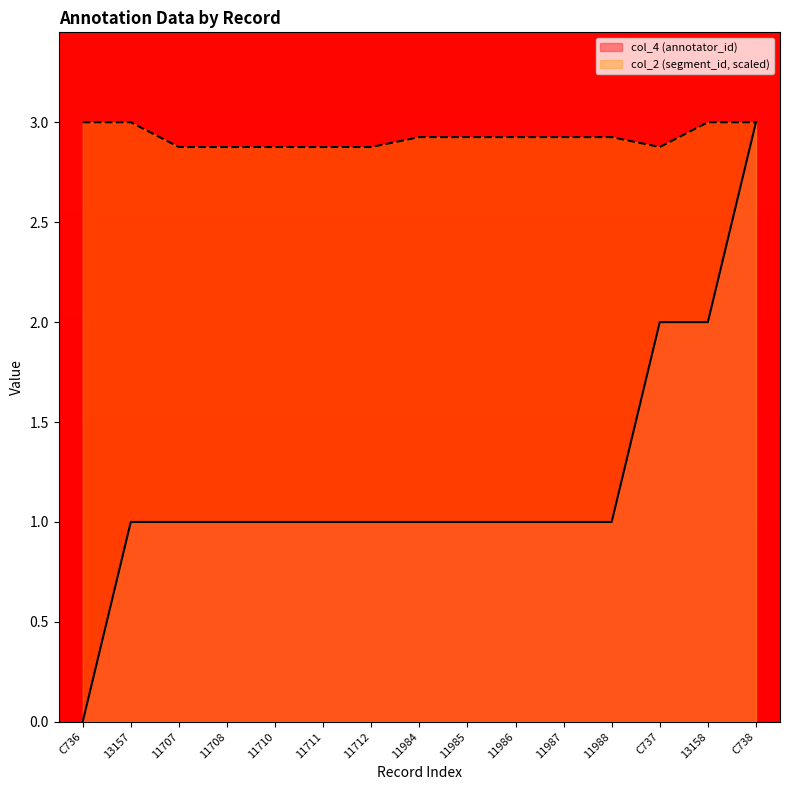

What is the label of the 1st point from the right?

C738